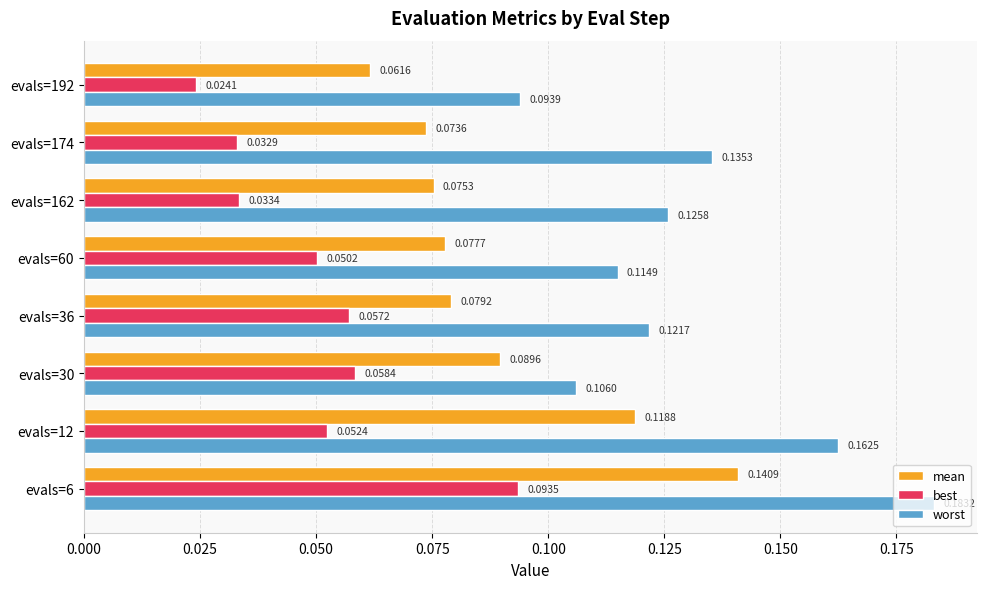

At how many categories does at least one series exceed 0?

8